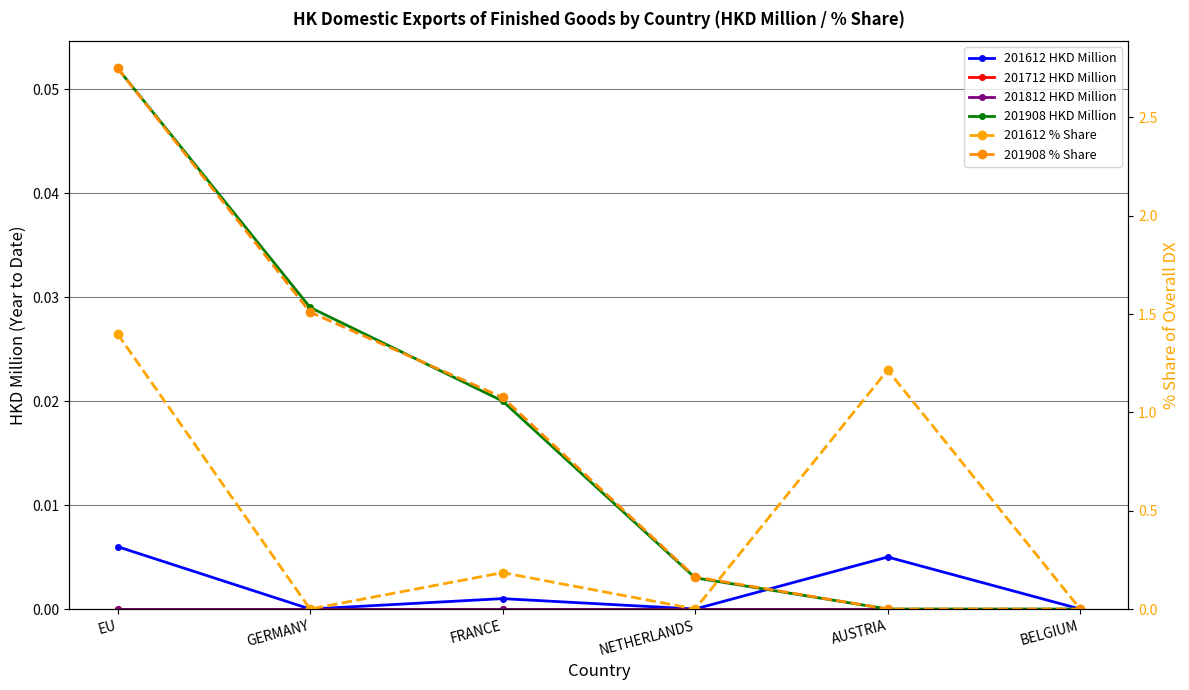

What is the sum of all 201908 % Share values?

5.5